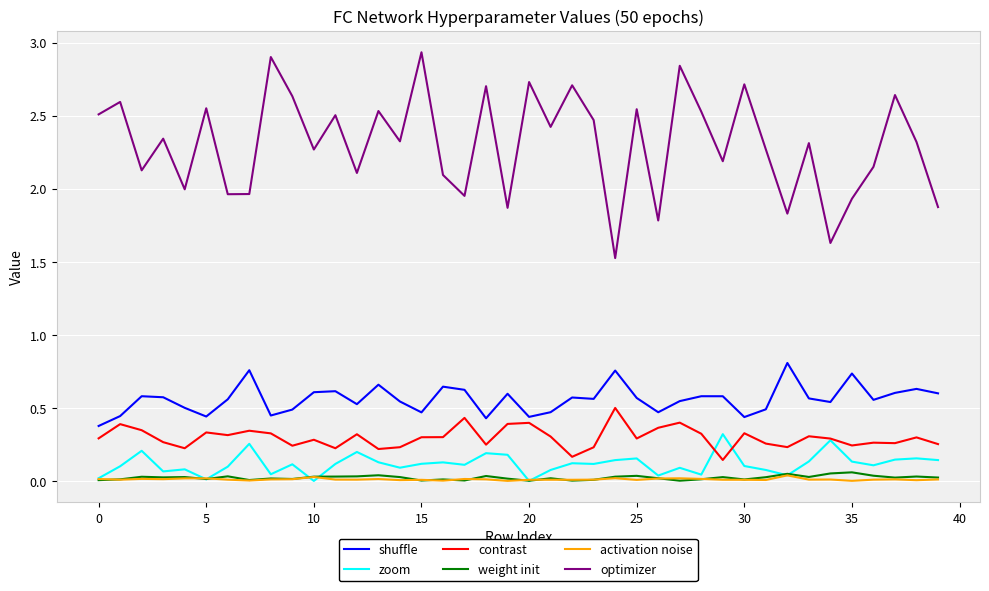

Which series has the largest total across all categories?

optimizer